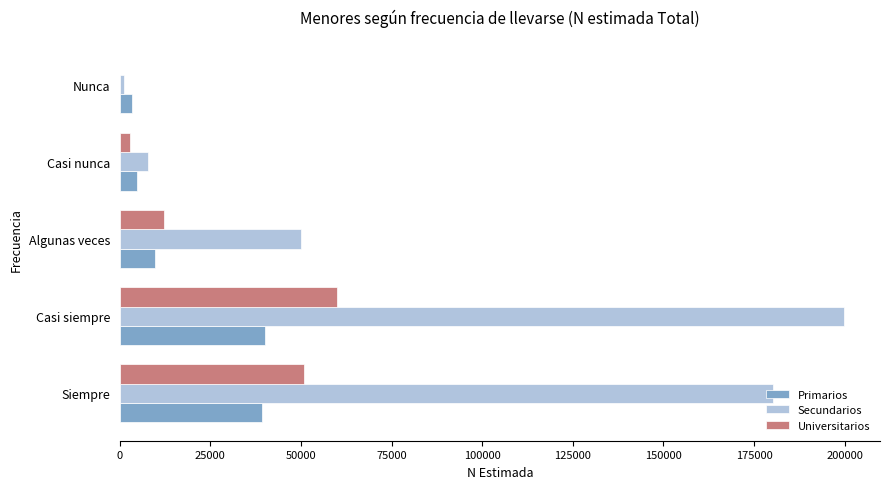

The value of Secundarios at Casi nunca is 7808. True or false?

True